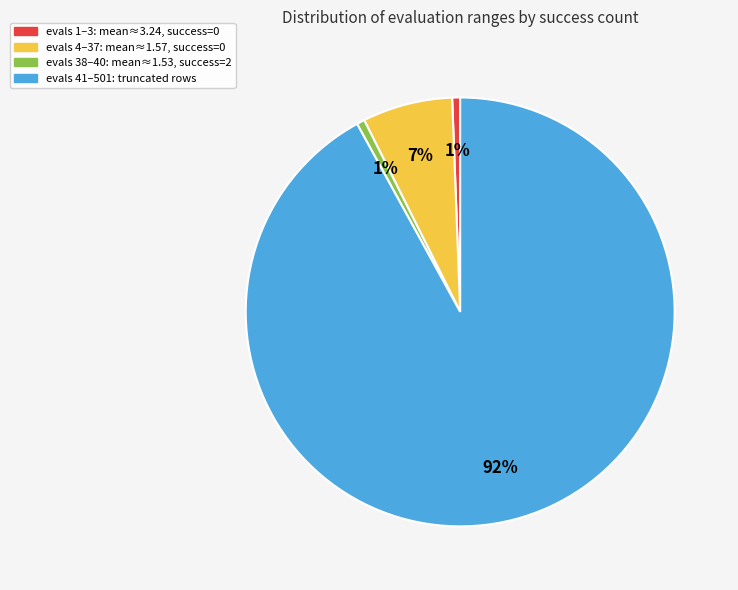

To the nearest percent, what is the average slice percentage?

25%